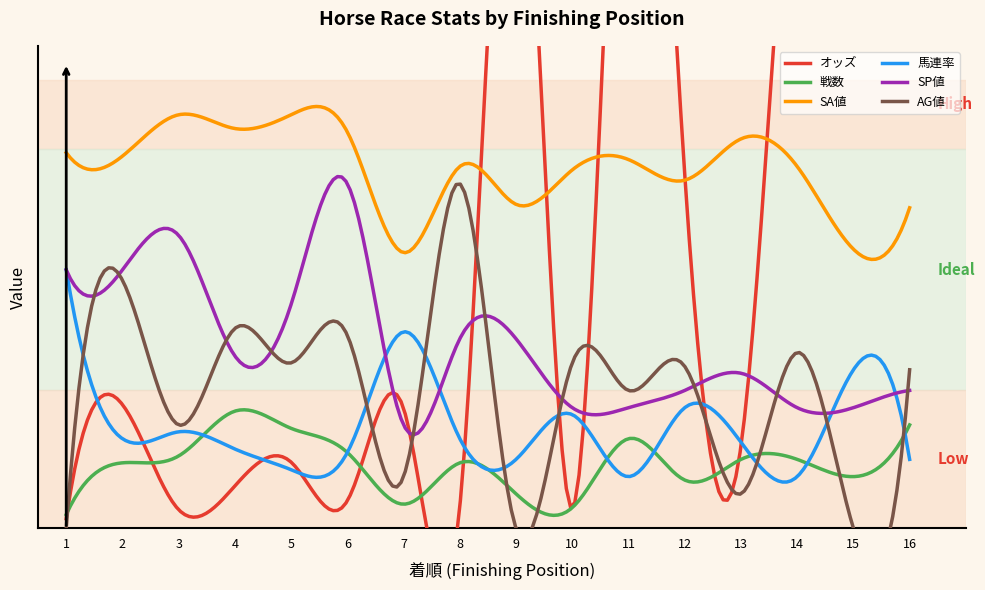

What is the difference between the オッズ values at 2 and 15?

170.7